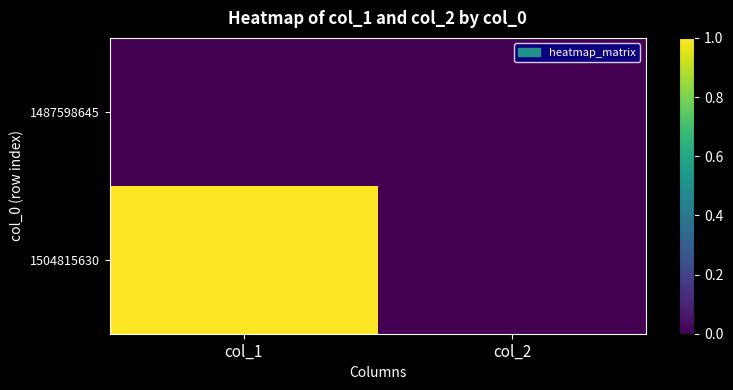

Reading left to right, transcribe all the data shown in this chart.

1487598645: col_1=0	col_2=0
1504815630: col_1=1	col_2=0